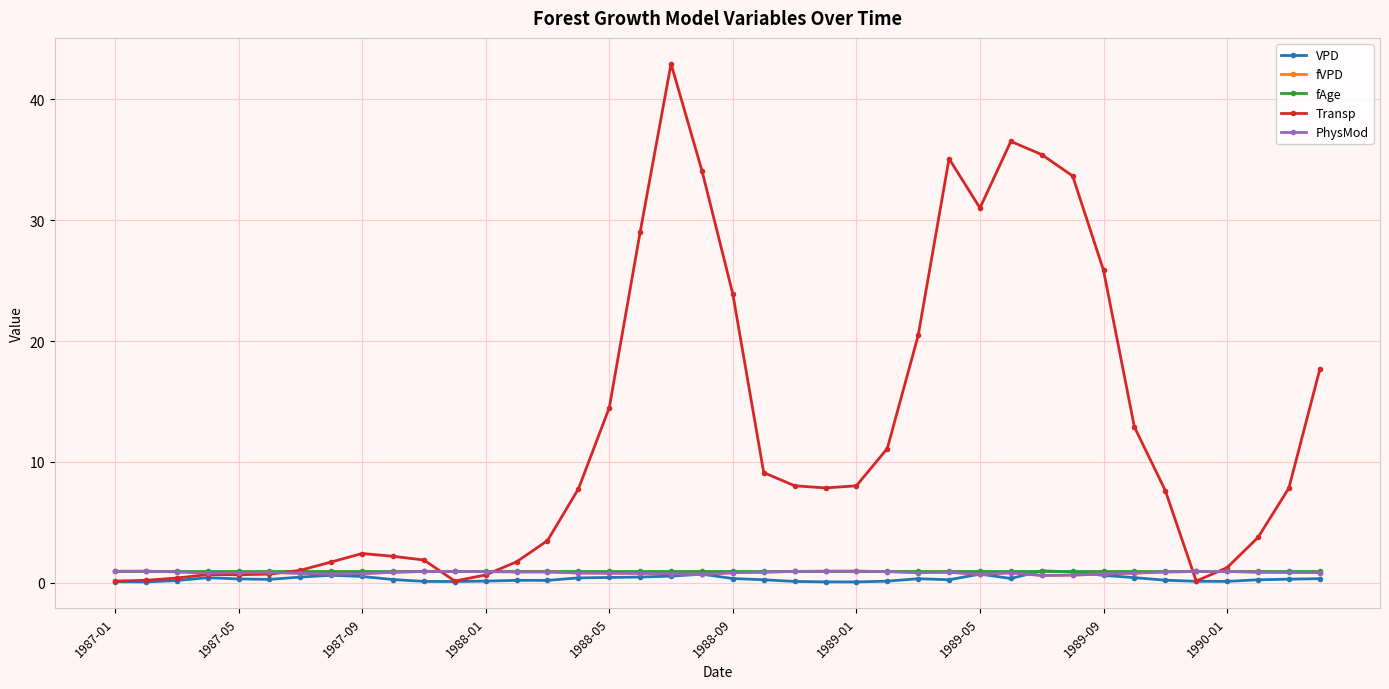

What is the value of the PhysMod point at the 2nd from the left?

1.0